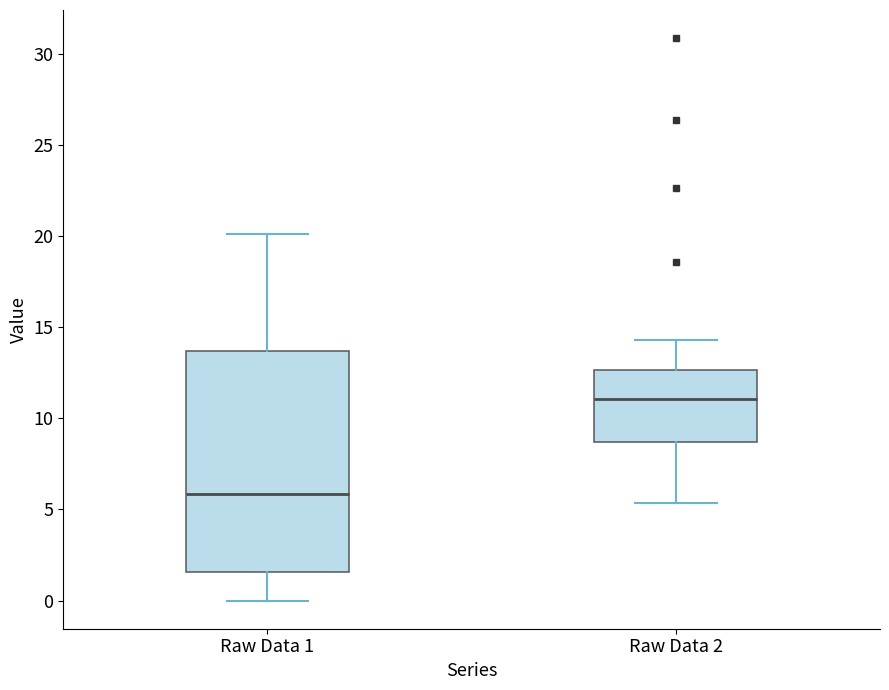

Where is the lower edge of the box for Raw Data 2 on the y-axis? The values are not printed on the chart, so give them approximately, as read against the axis.

8.5